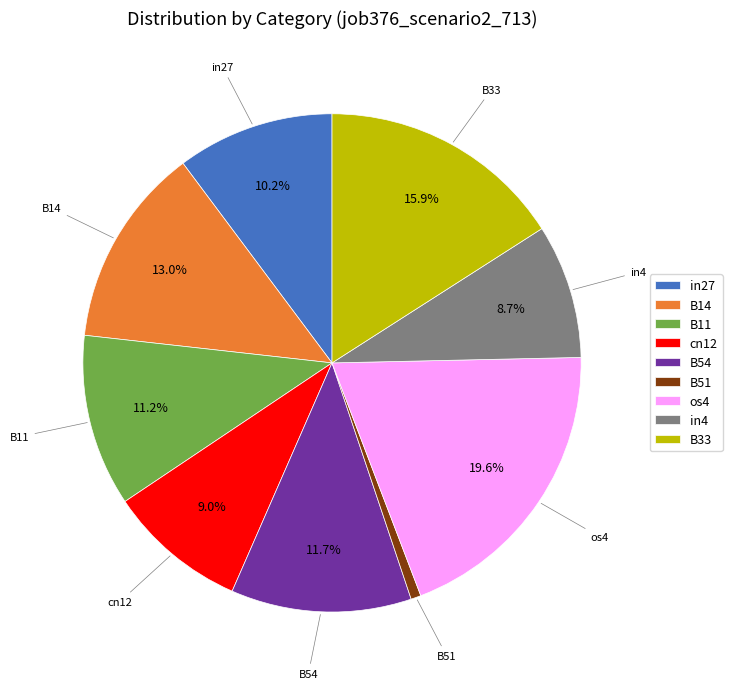

Which slice is the largest?

os4